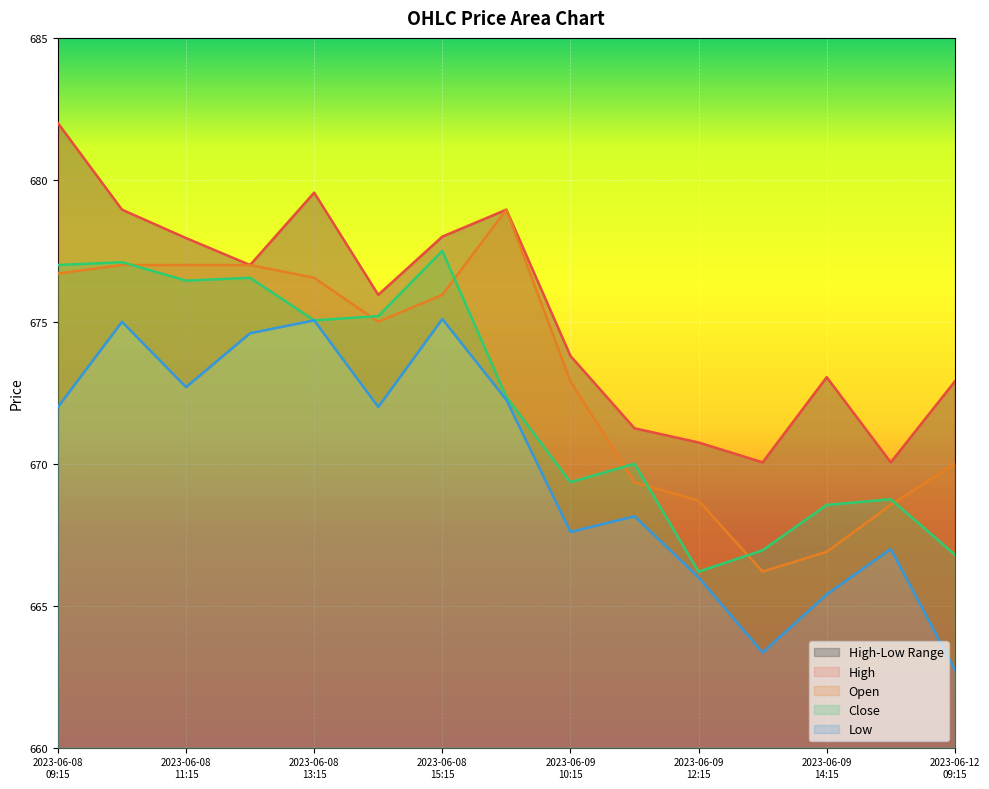

The Close series shows 672.3 at 2023-06-09 09:15. True or false?

True